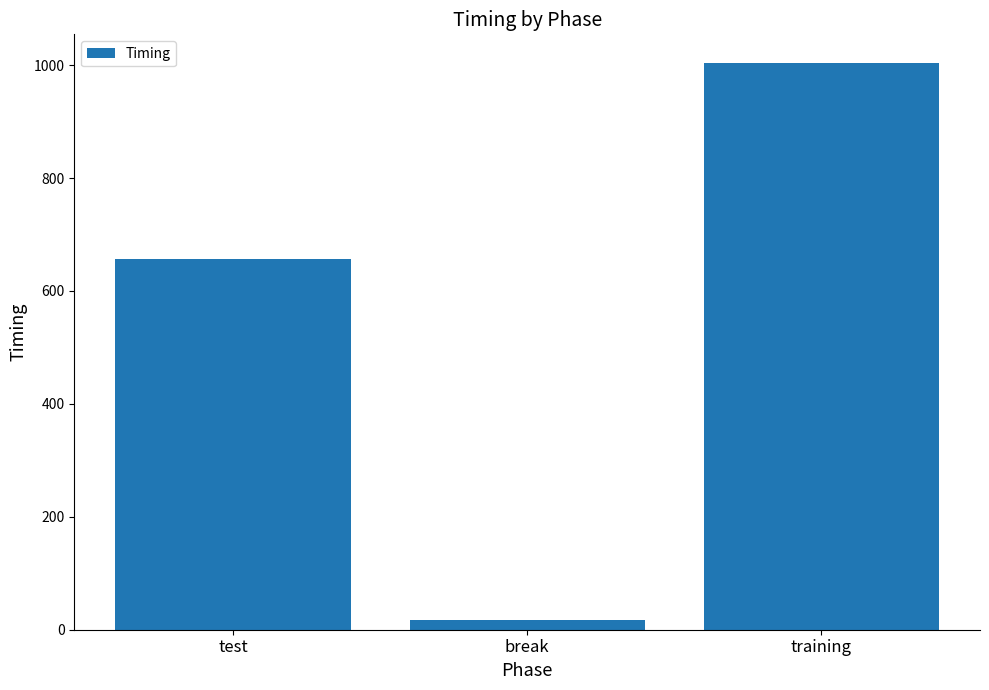

Read the value at break.

17.5